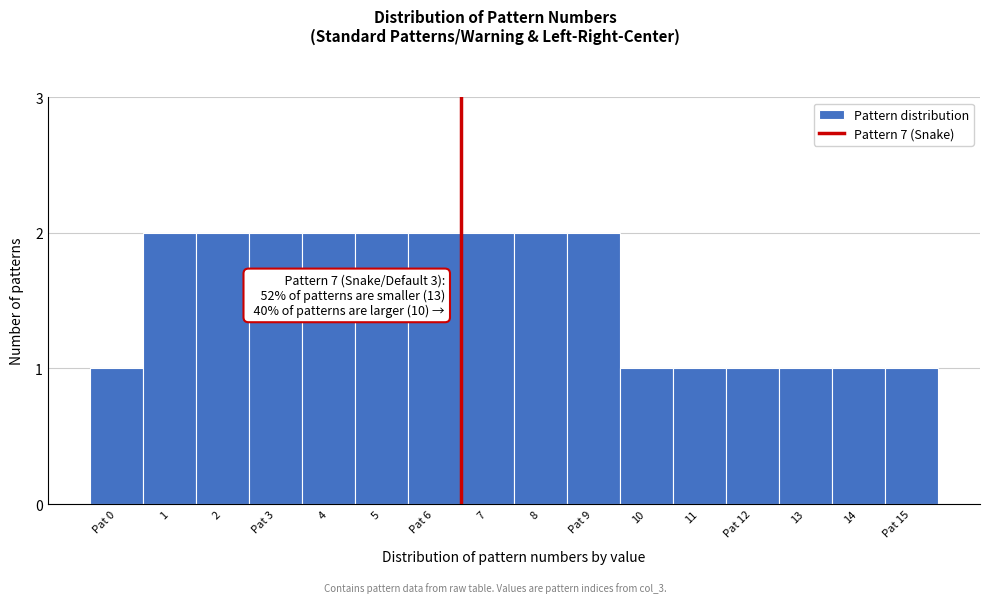

Reading right to left, what are all the values shown in this chart?

1	1	1	1	1	1	2	2	2	2	2	2	2	2	2	1